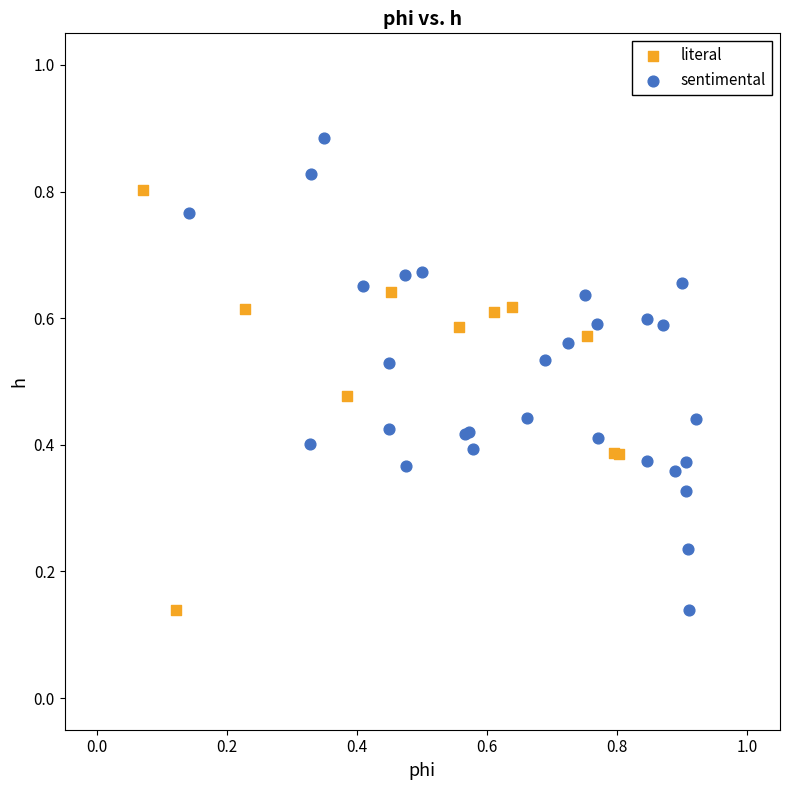

Which series contains the highest Y value?

sentimental